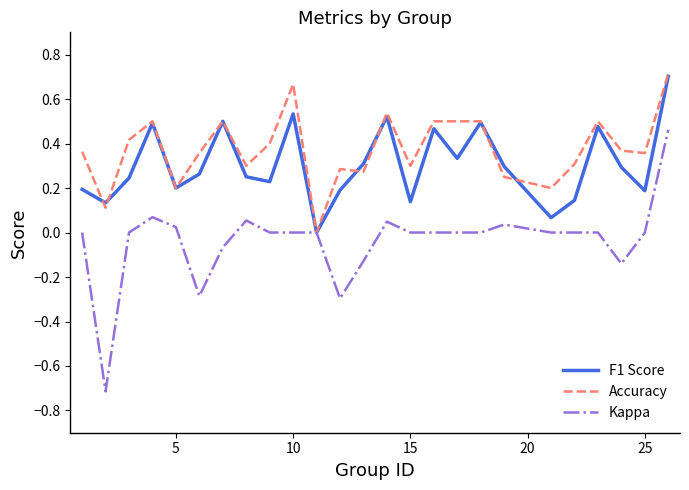

Which series has the largest range (max minus min)?

Kappa